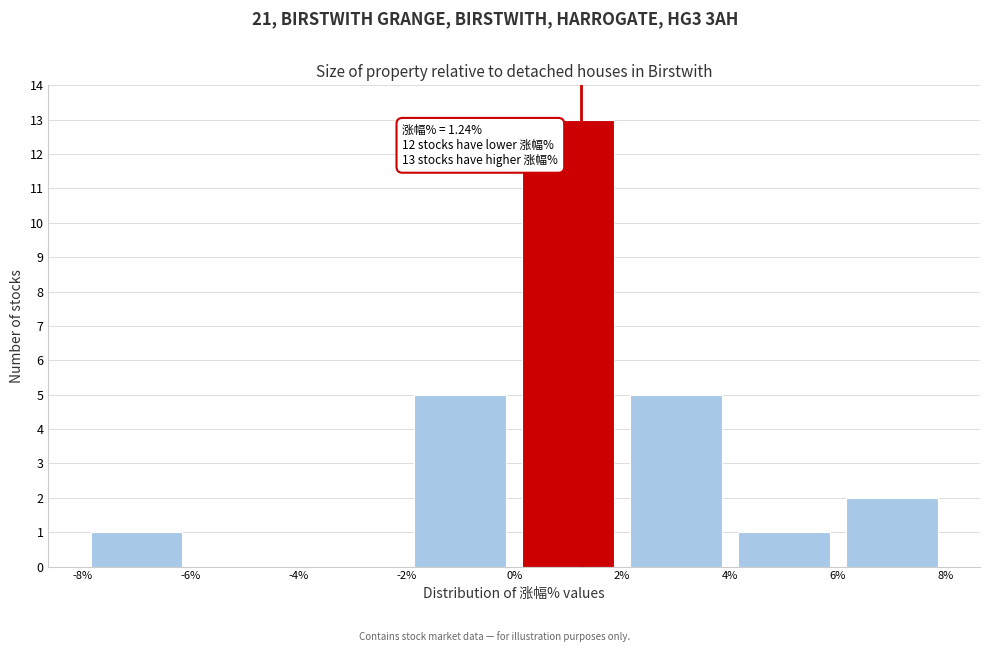

Over which range of the x-axis is the bar tallest?

0% to 2%